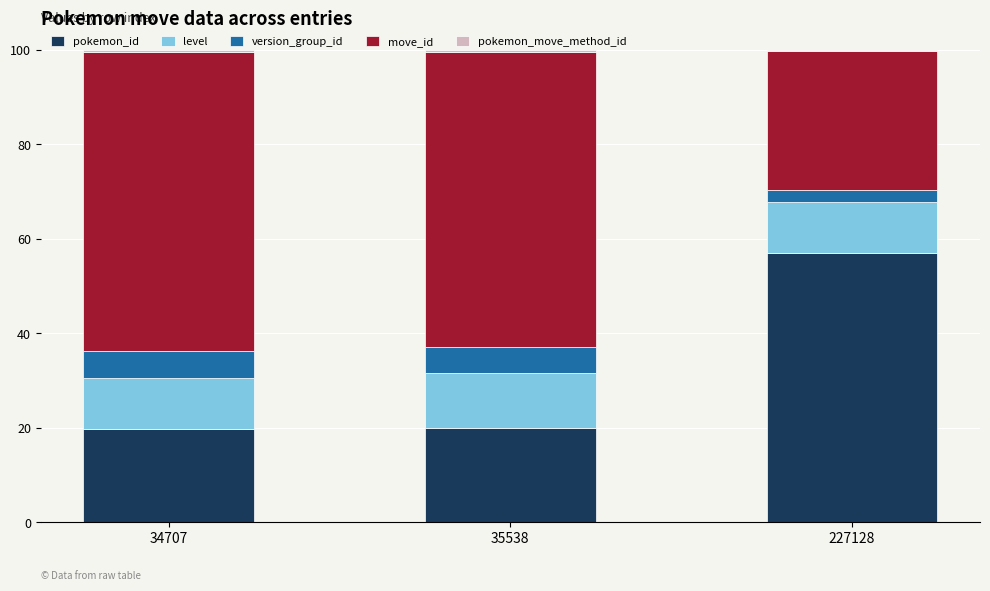

Count the number of data series in this chart.

5